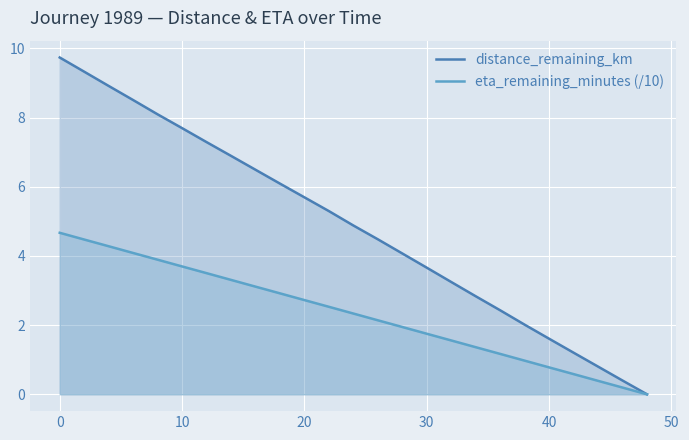

Rank the series by their maximum value, from highest to lowest.

distance_remaining_km, eta_remaining_minutes (/10)